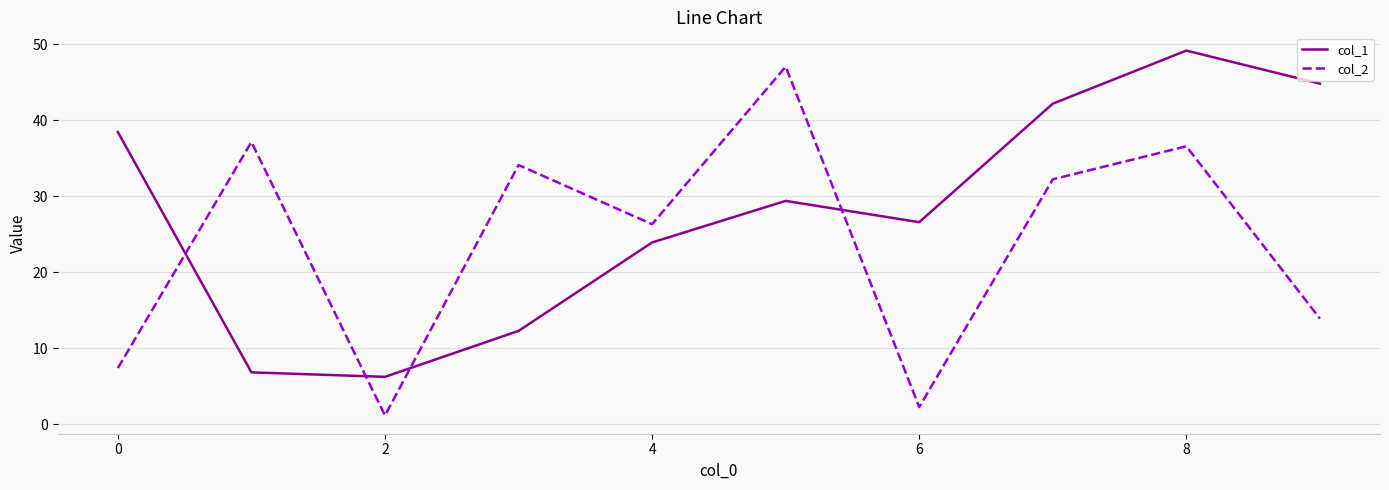

What is the highest value of the col_1 series?

49.2